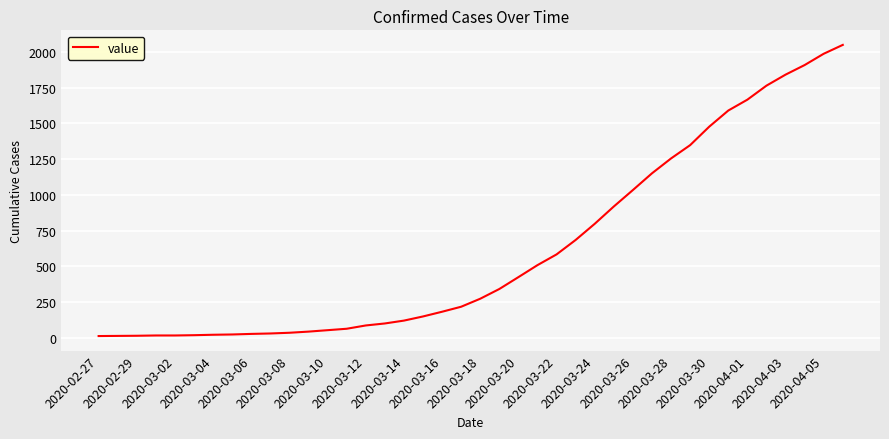

What is the greatest value displayed?

2049